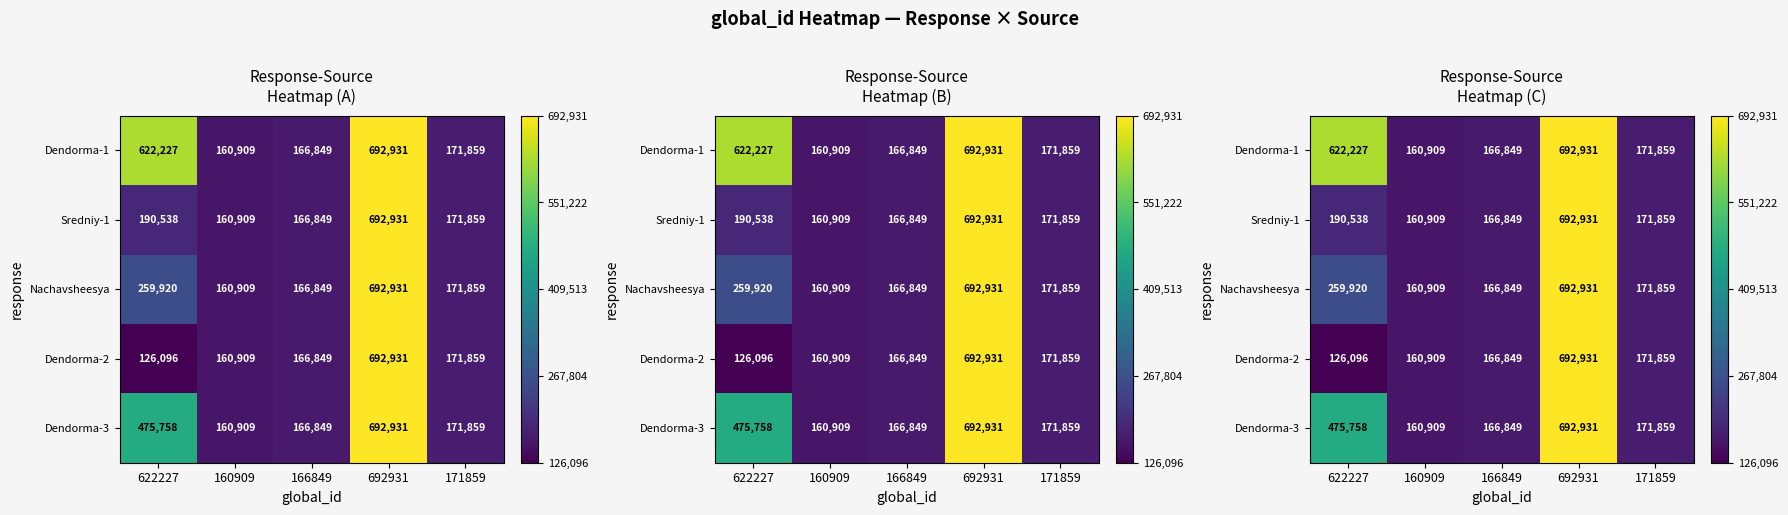

What is the spread (max minus min) of values at 622227?

496131